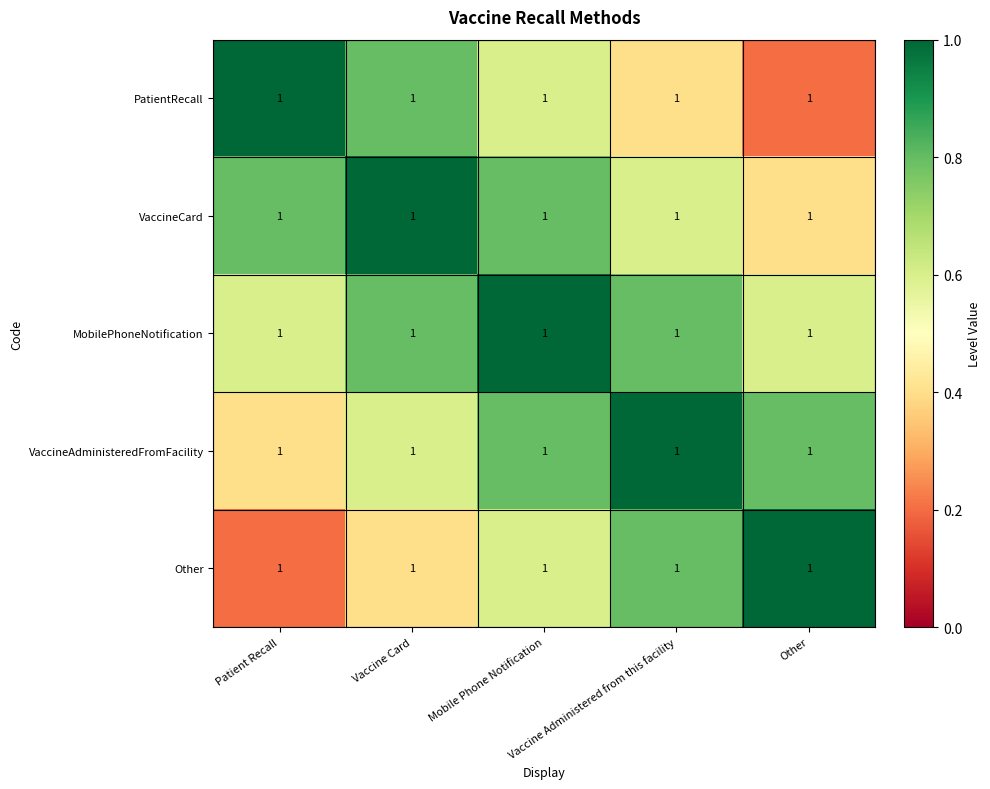

At which category is the sum across all series the highest?

Mobile Phone Notification